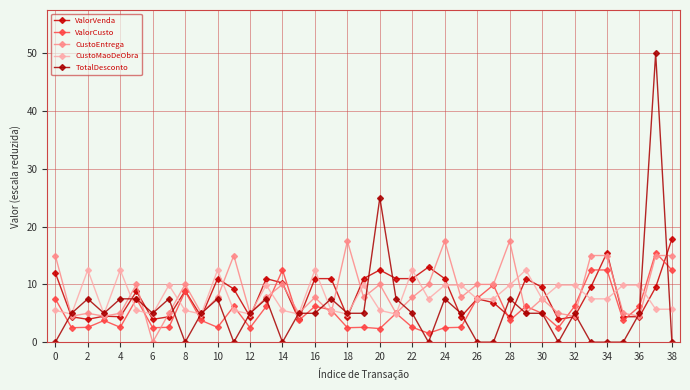

Where does the ValorCusto series first go above 3?

0